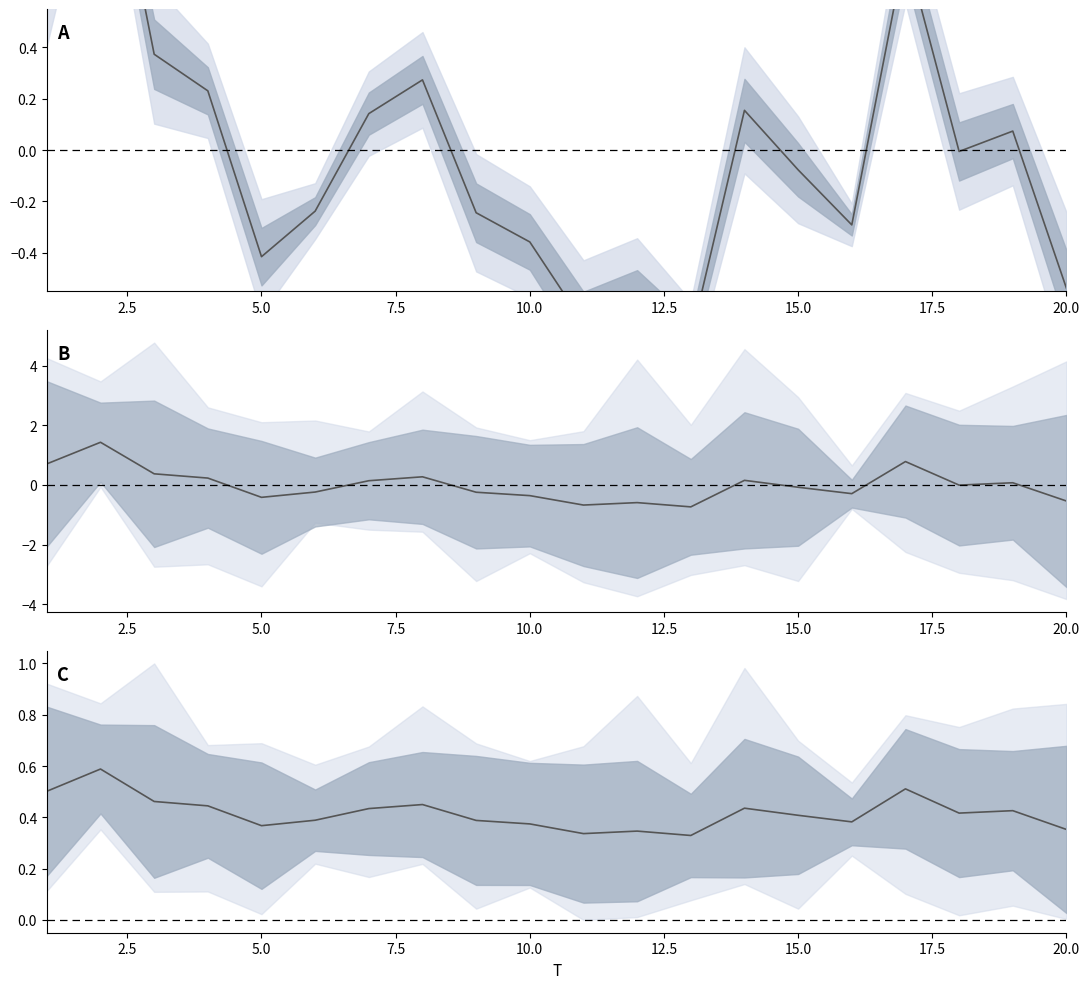

What is the value of the mean (centered) point at the 10th from the left?

-0.4